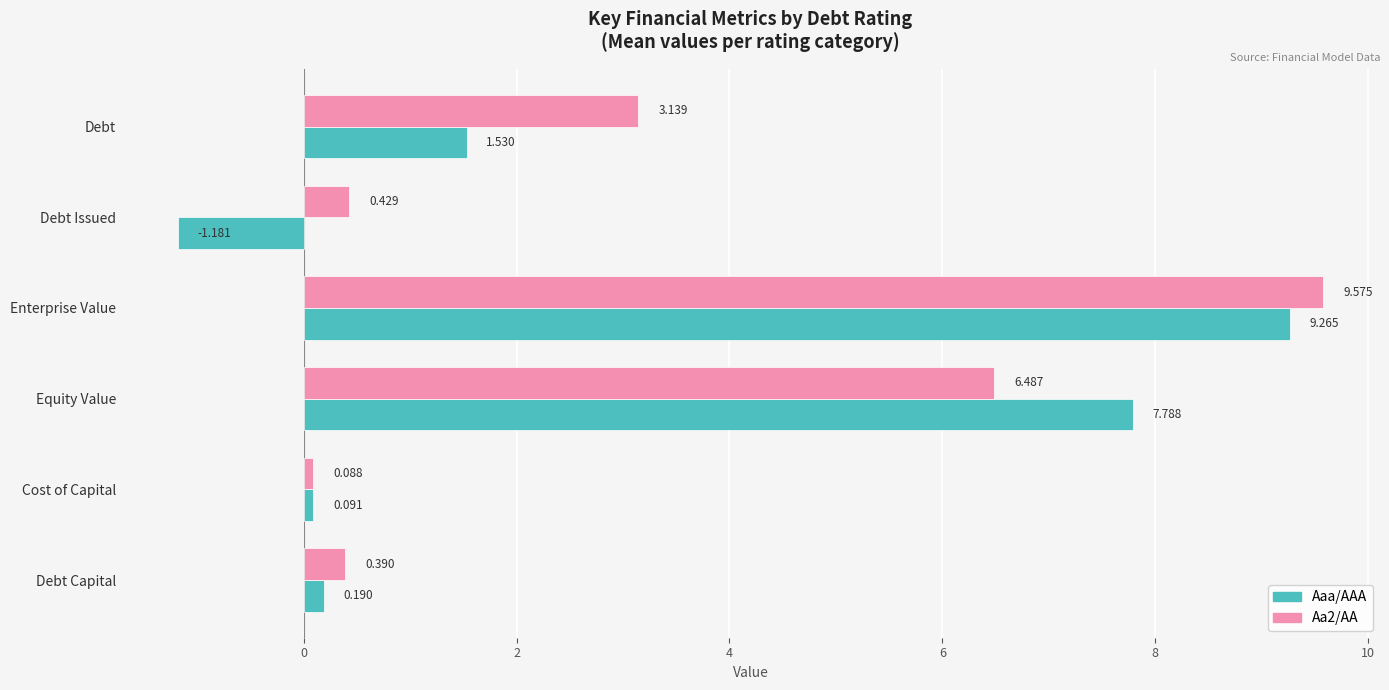

List the series in order of their peak value, highest first.

Aa2/AA, Aaa/AAA